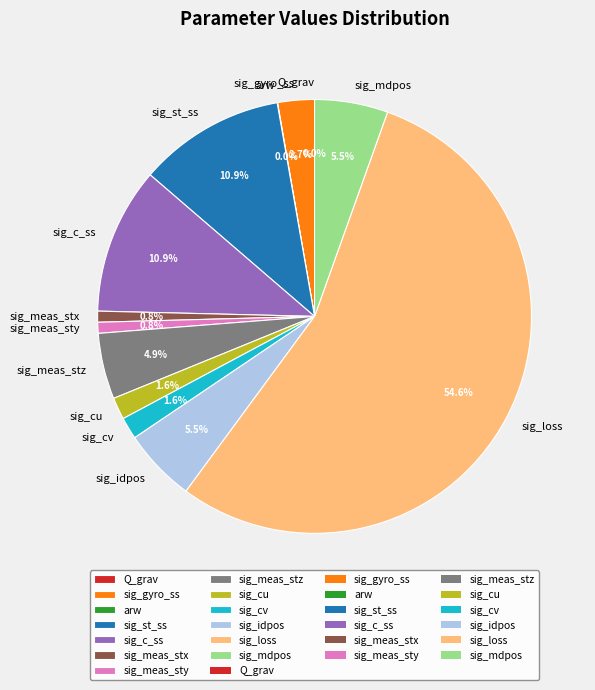

Count the number of slices in the pie.

13